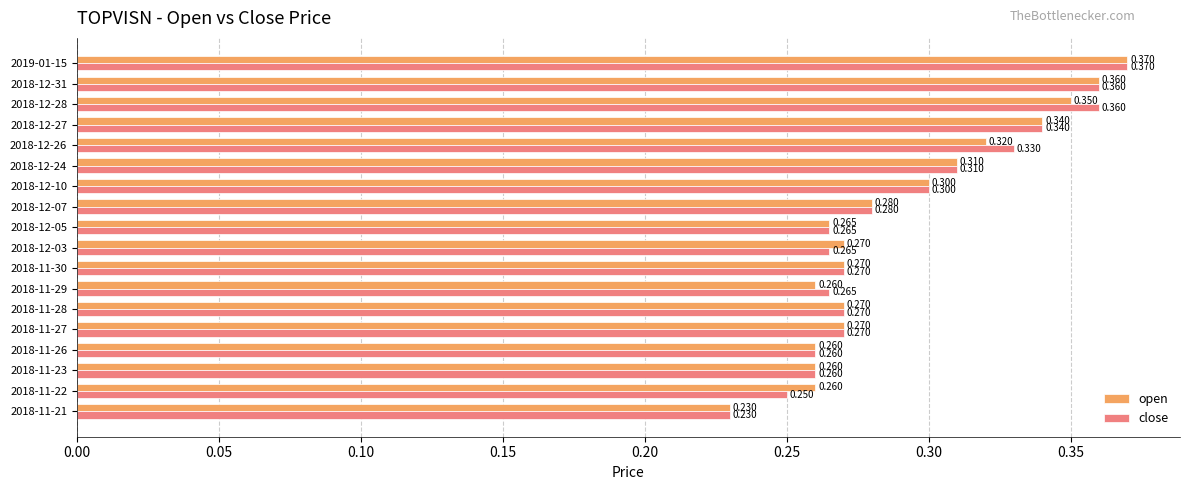

Between 2018-12-03 and 2018-12-28, which series saw the biggest shift?

close